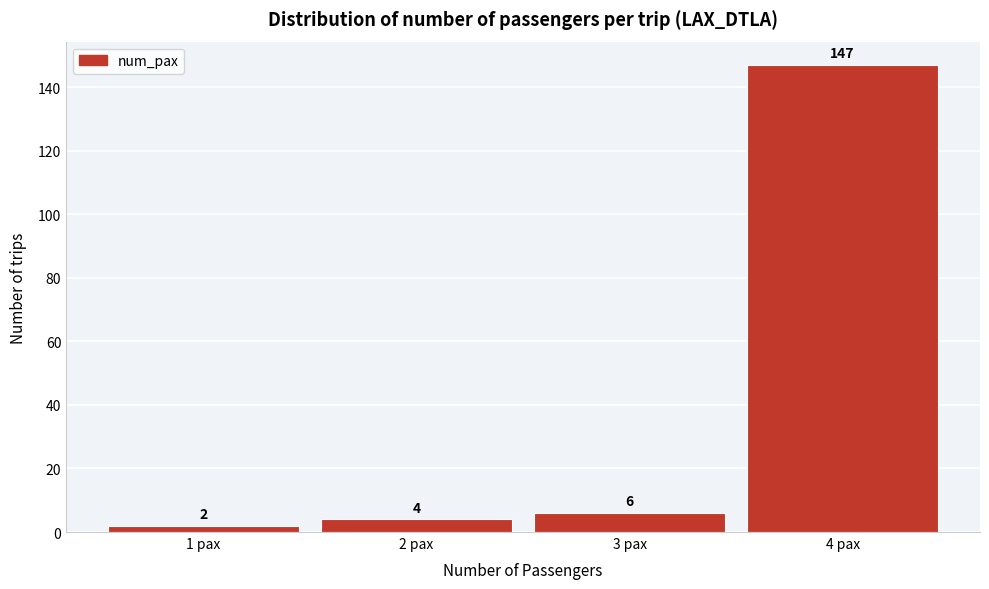

Reading left to right, list all the values displayed in this chart.

2	4	6	147